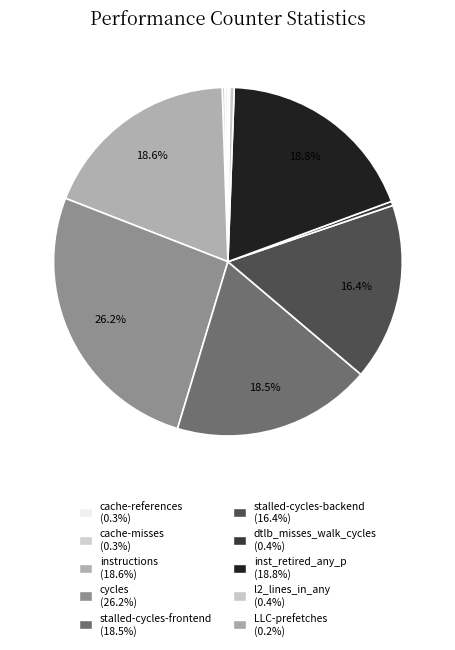

Is there a majority slice in this chart?

No